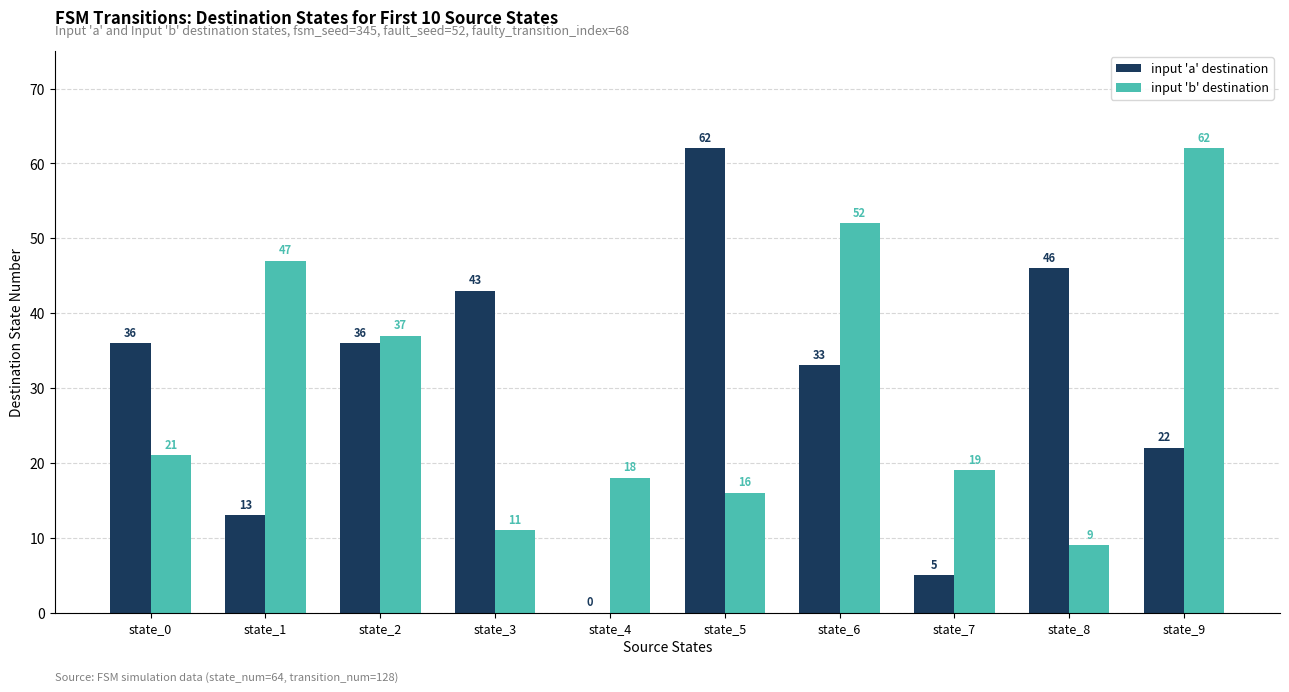

What is the average value of the input 'a' destination series?

30